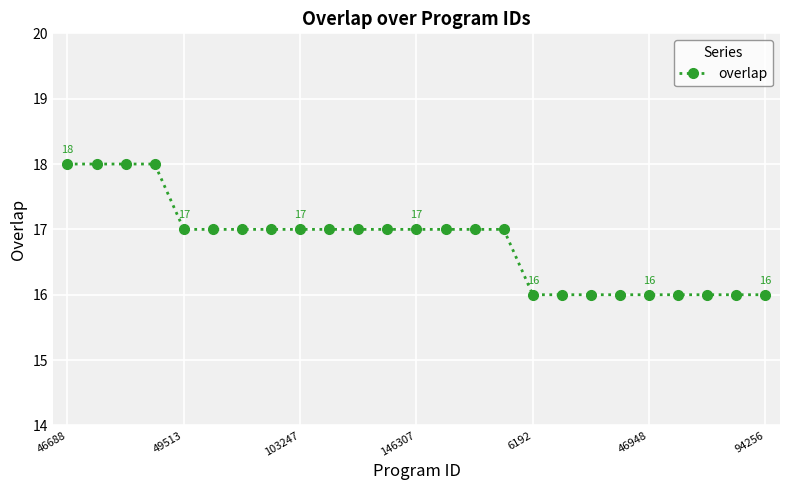

Does the chart have visible grid lines?

Yes